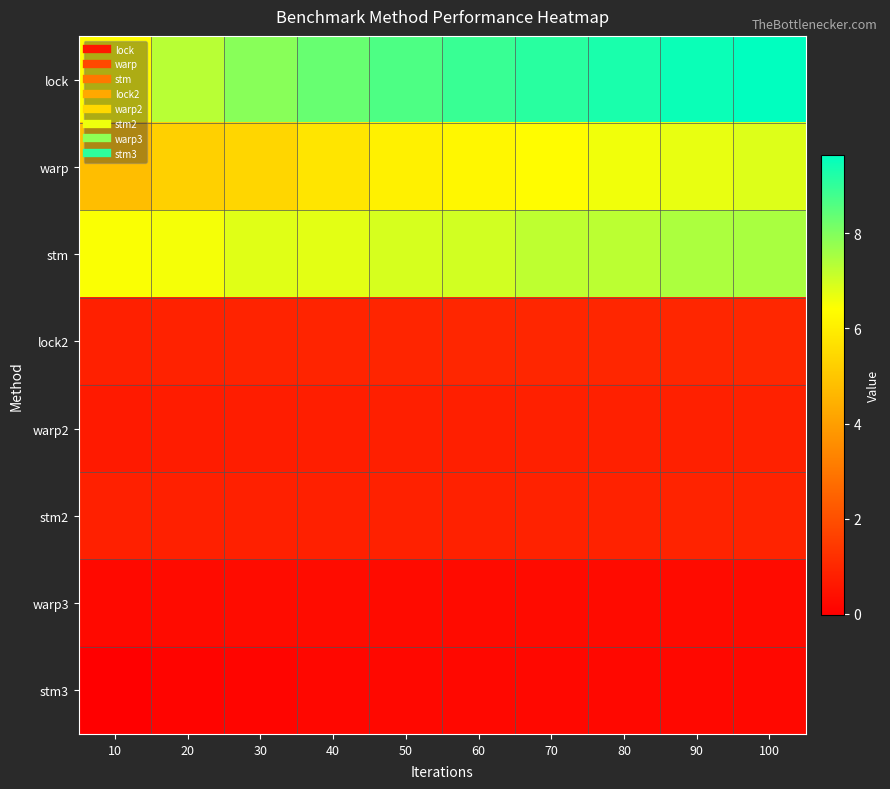

At 70, list the series in order from smallest to largest.

stm3, warp3, warp2, stm2, lock2, warp, stm, lock